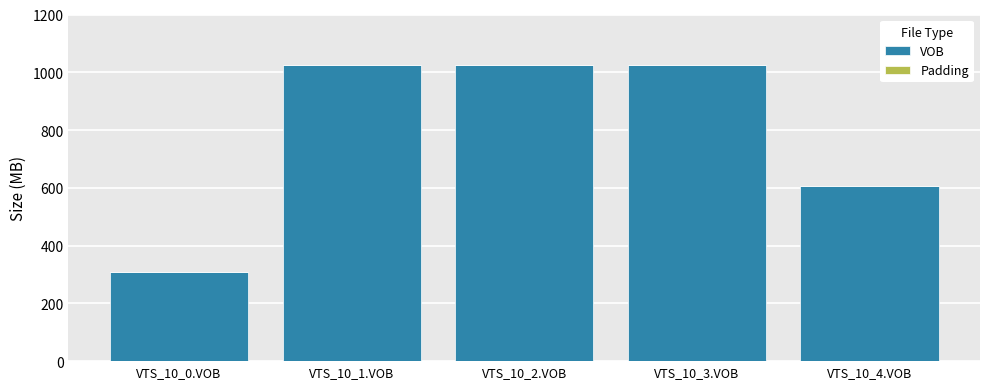

Does the chart contain stacked bars?

Yes